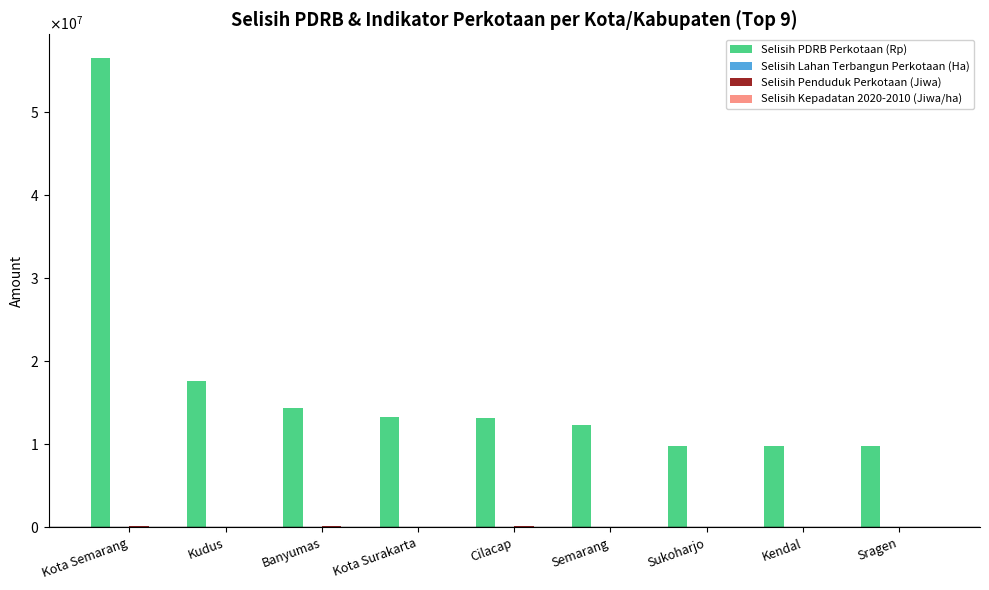

Does the chart contain stacked bars?

No